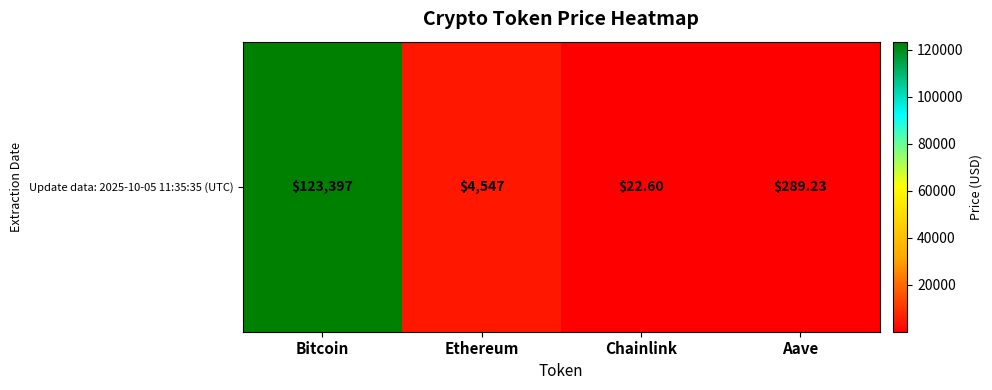

Which has a higher value, Ethereum or Bitcoin?

Bitcoin